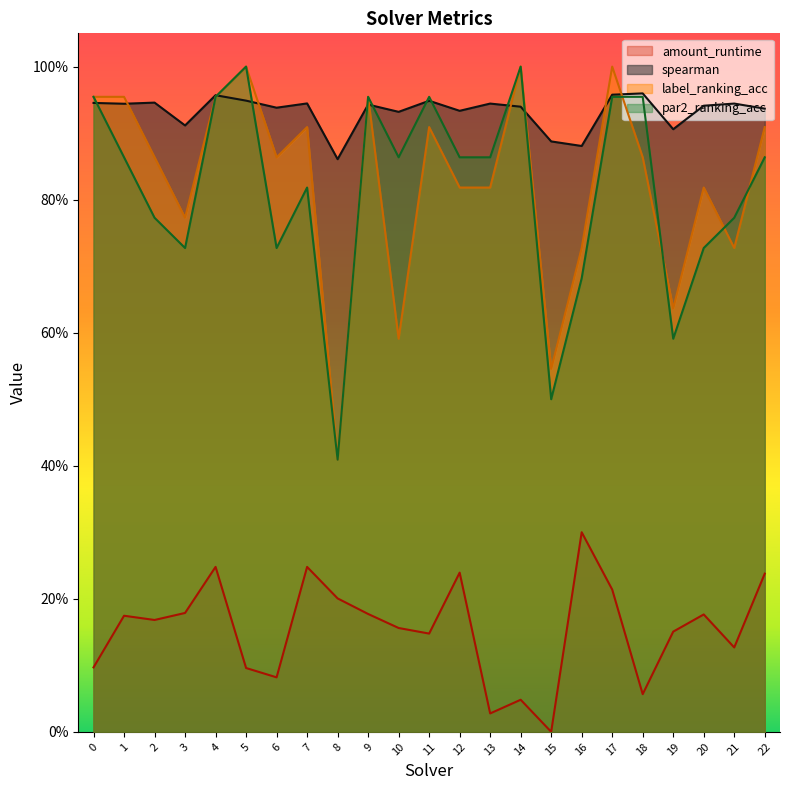

What is the average value of the par2_ranking_acc series?

0.8